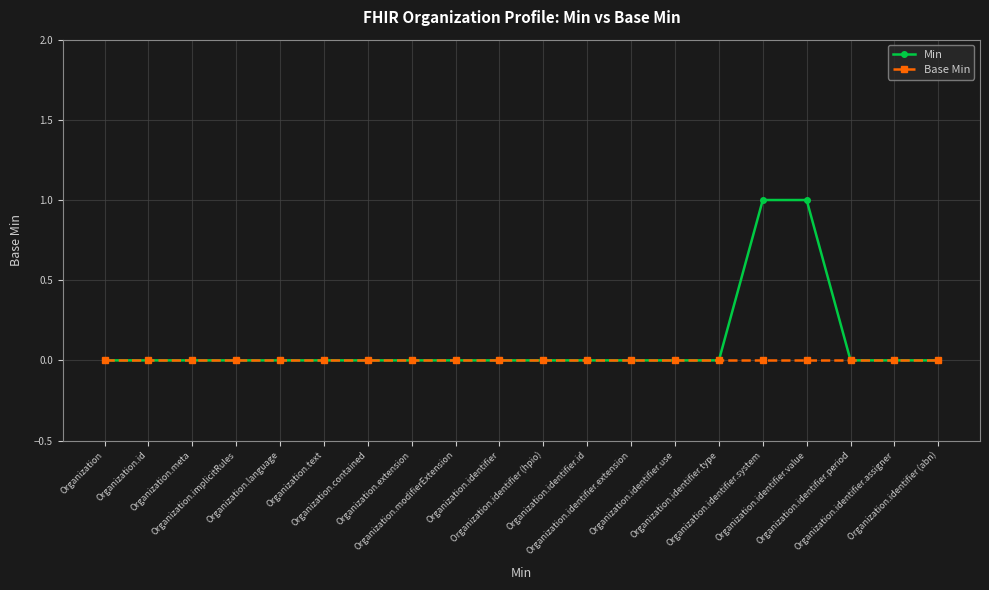

List the series in order of their peak value, lowest first.

Base Min, Min